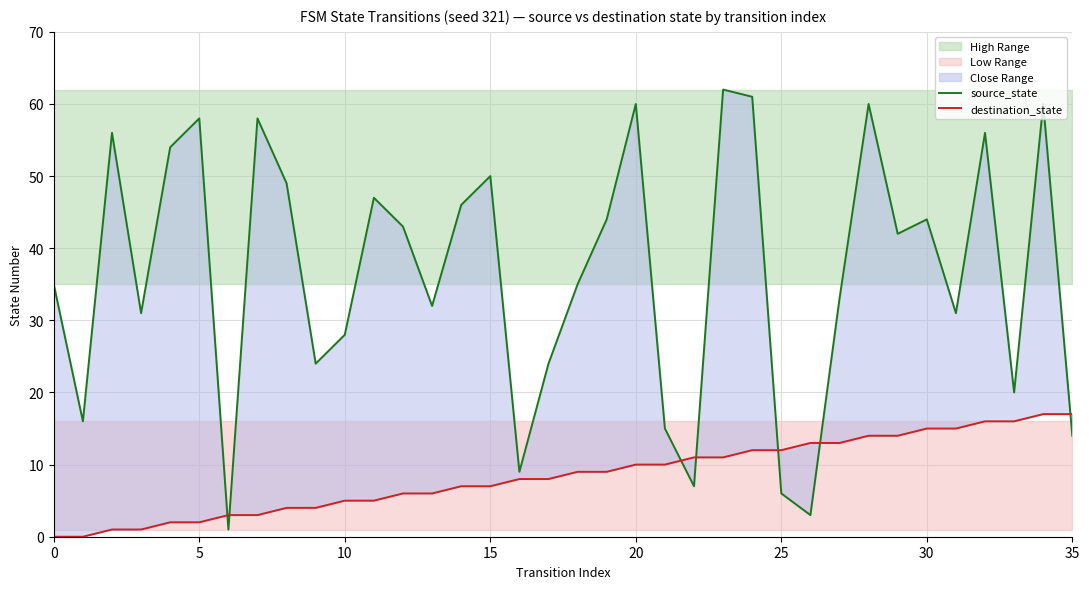

In source_state, how many points are higher than both neighbors (excluding endpoints)?

11